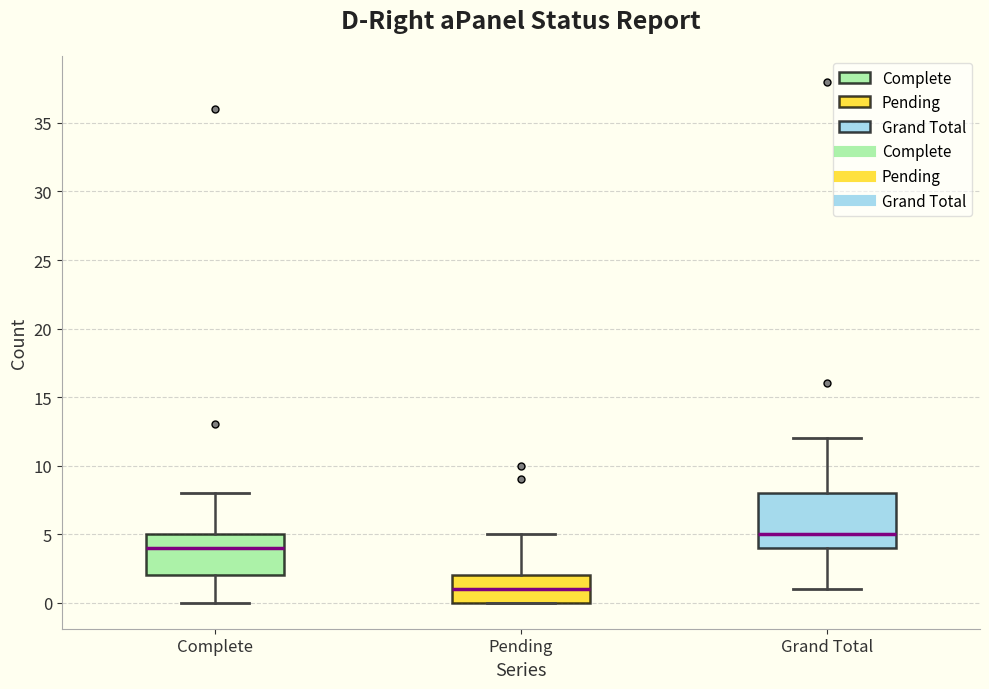

Comparing the boxes themselves (not the whiskers), which one is the tallest?

Grand Total